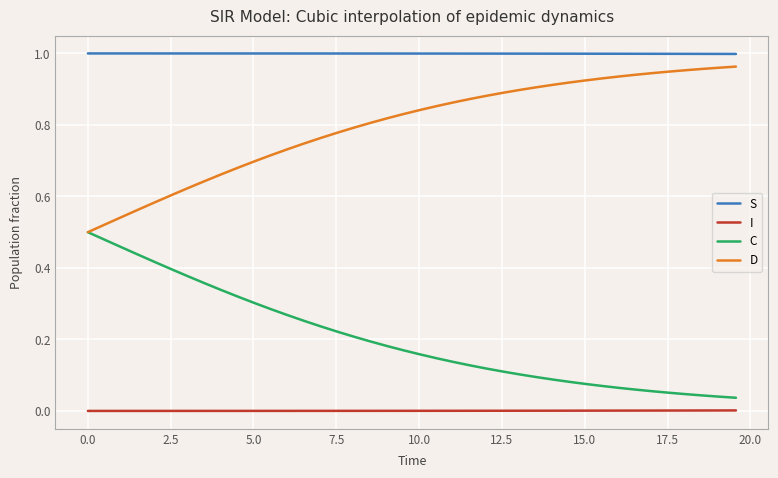

Which series has the largest total across all categories?

S